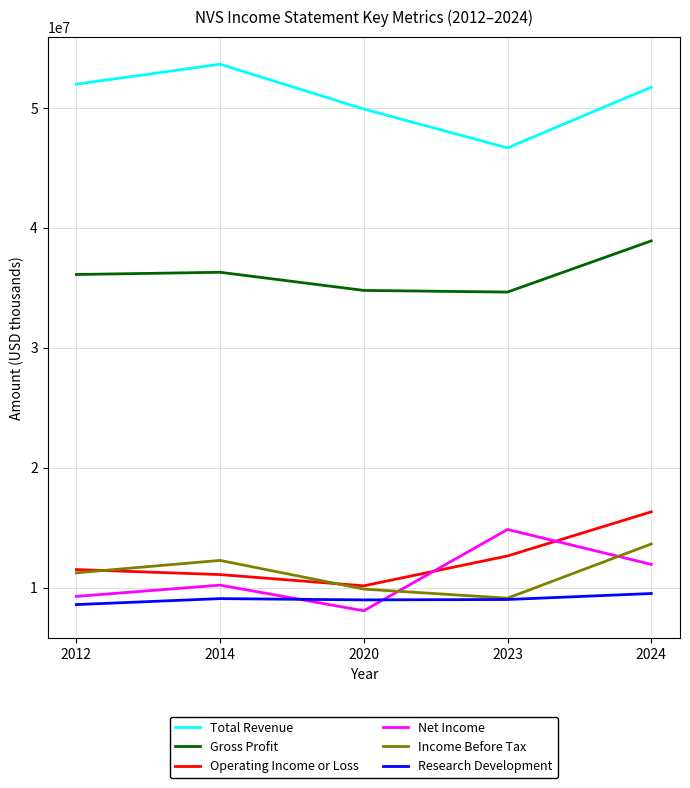

How many lines are shown in the chart?

6